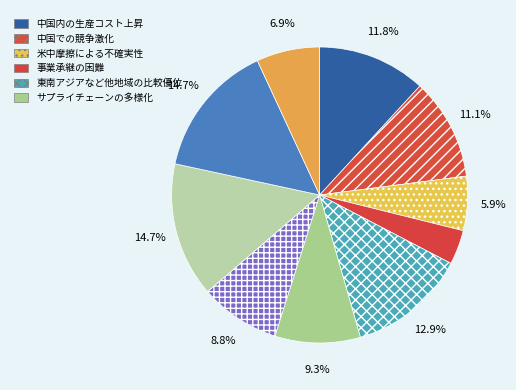

To the nearest percent, what is the average slice percentage?

10%